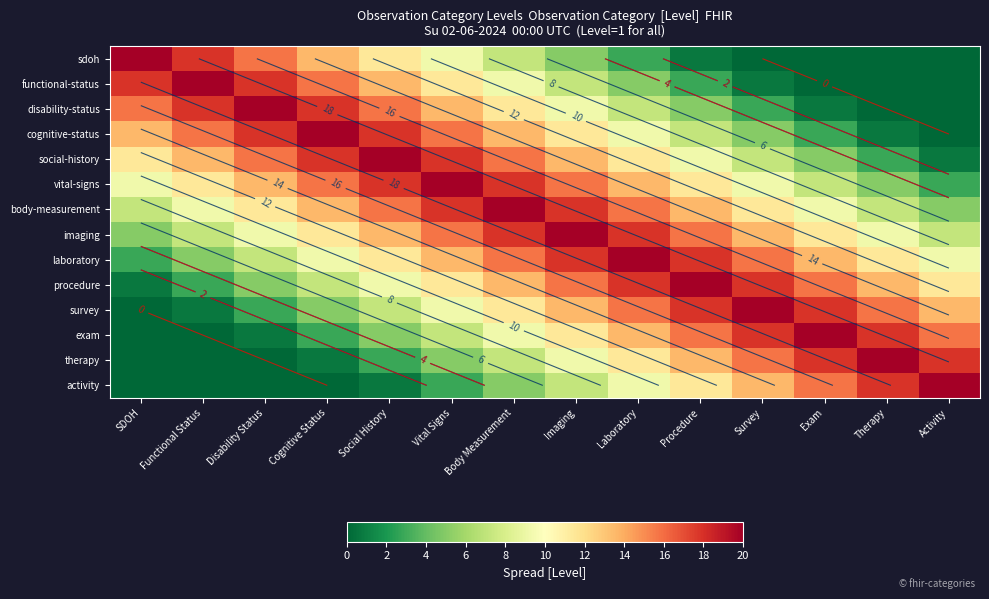

At which label is therapy closest to 10?

Imaging